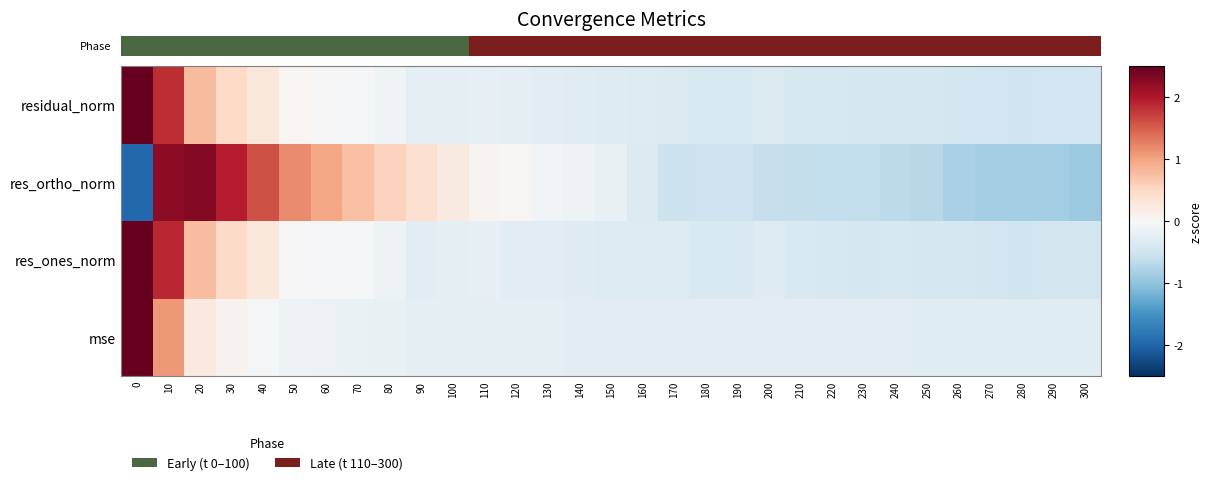

Count the number of categories in the chart.

31